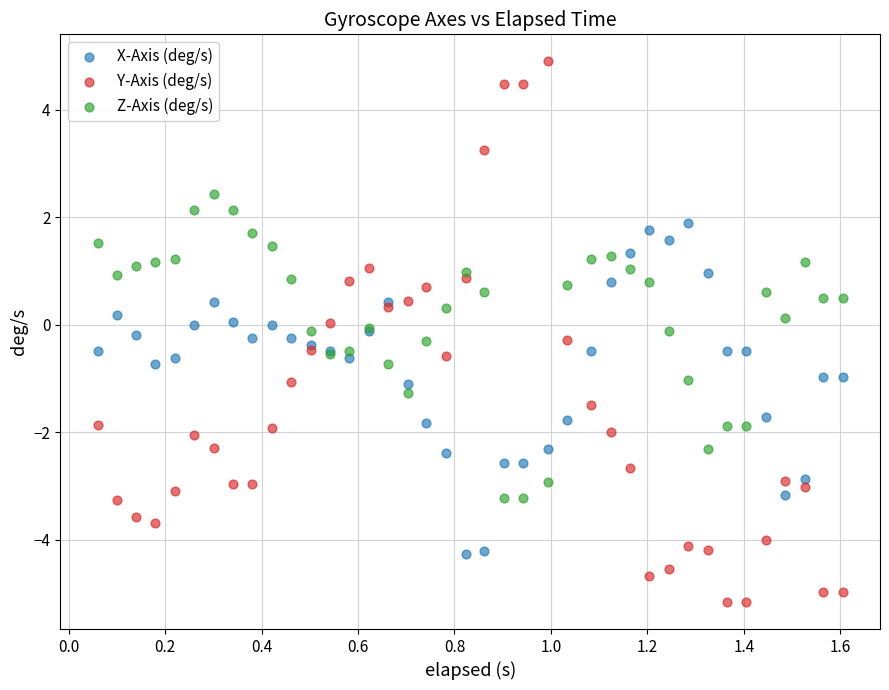

Which series has the largest Y range (max minus min)?

Y-Axis (deg/s)